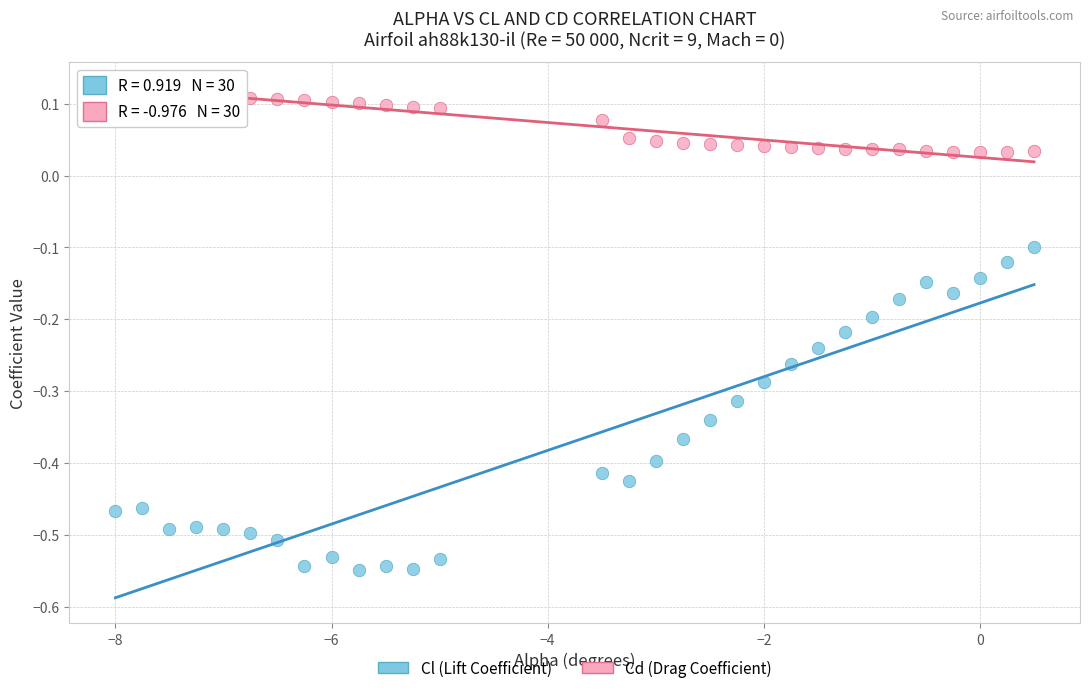

Which series contains the highest Y value?

Cd (Drag Coefficient)